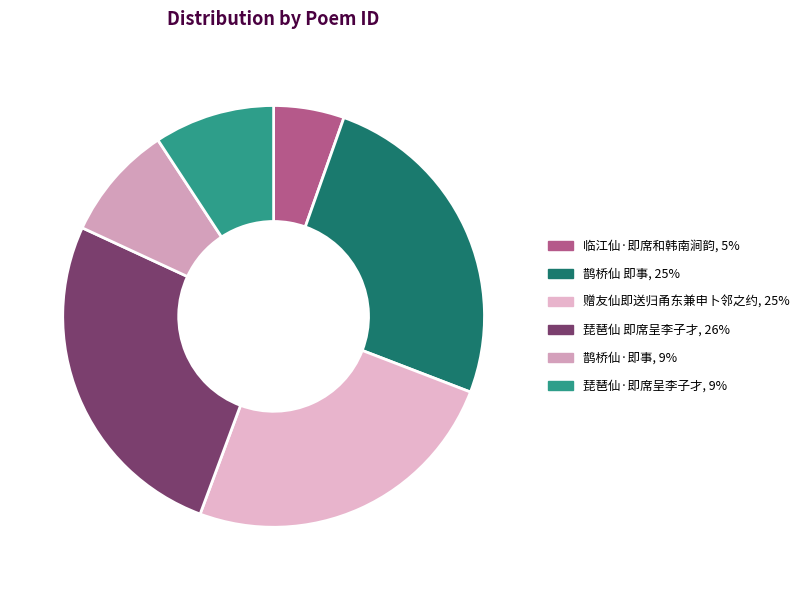

To the nearest percent, what is the difference between the 鹊桥仙·即事 and 临江仙·即席和韩南涧韵 slice percentages?

3%